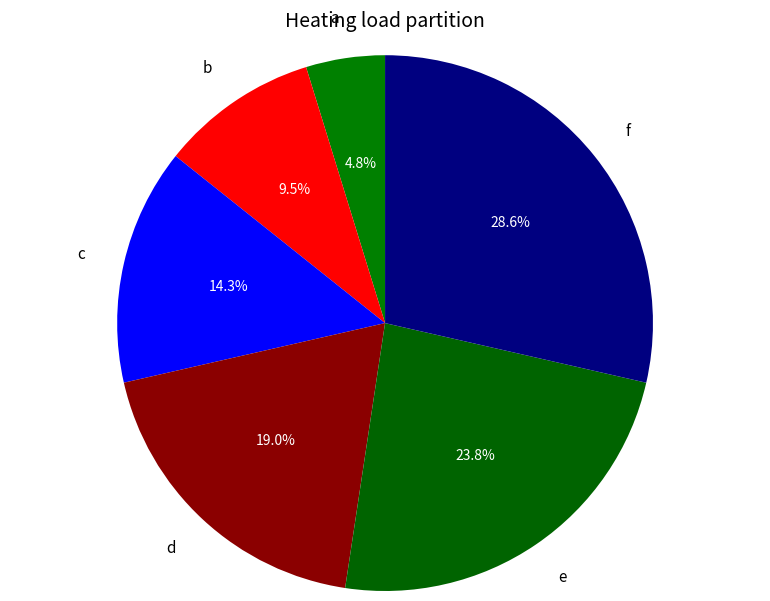

Which category has the smallest portion of the pie?

a